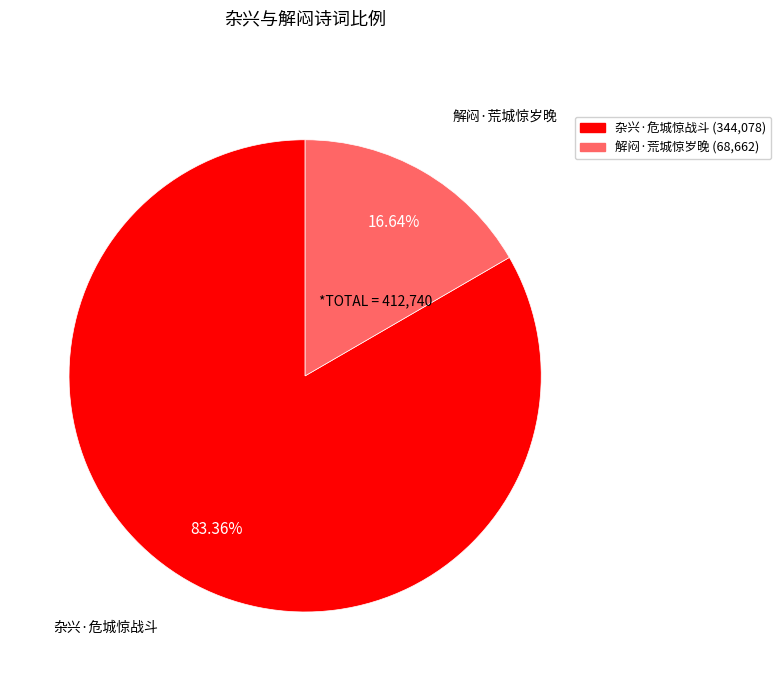

The 杂兴·危城惊战斗 slice represents 73% of the pie. True or false?

False